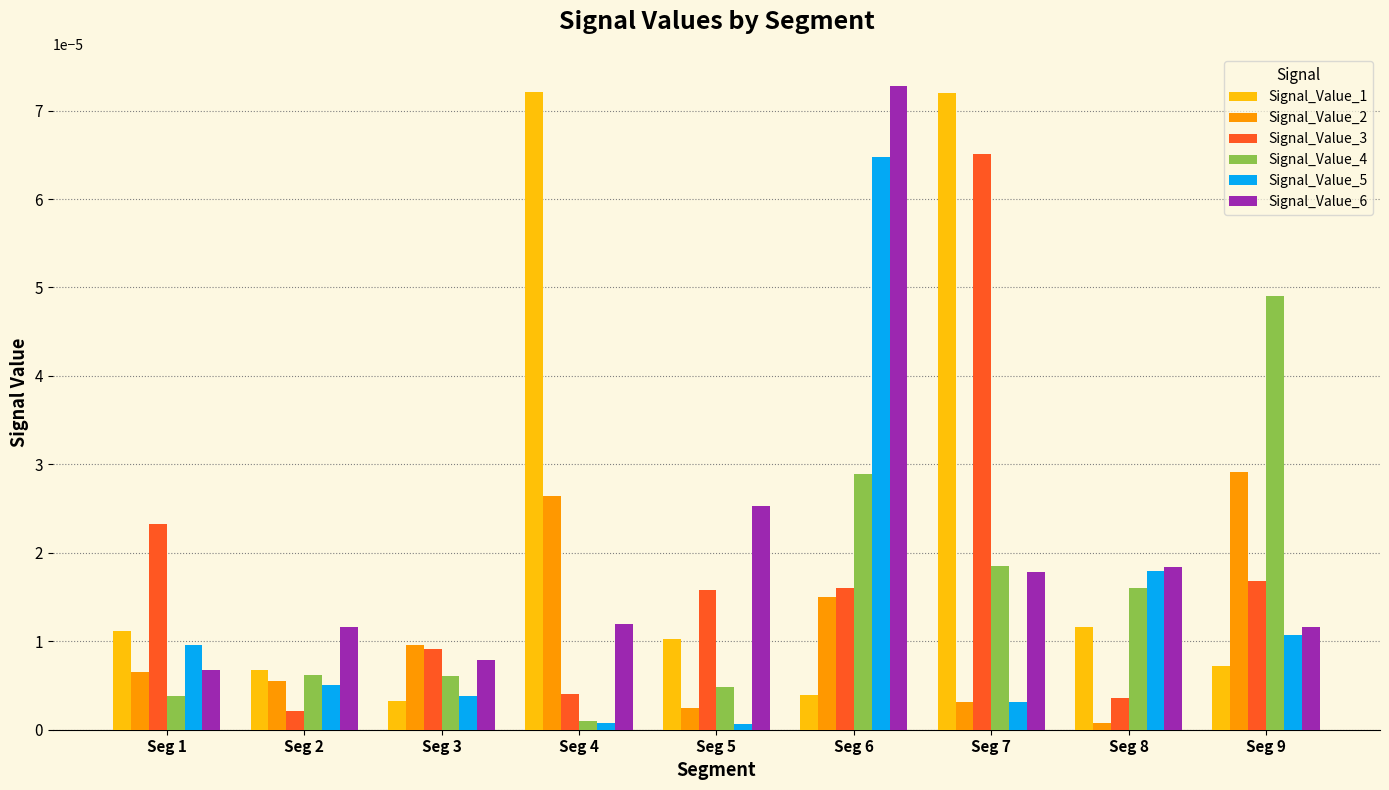

Is it true that Signal_Value_2 equals 0.0 at Seg 4?

True